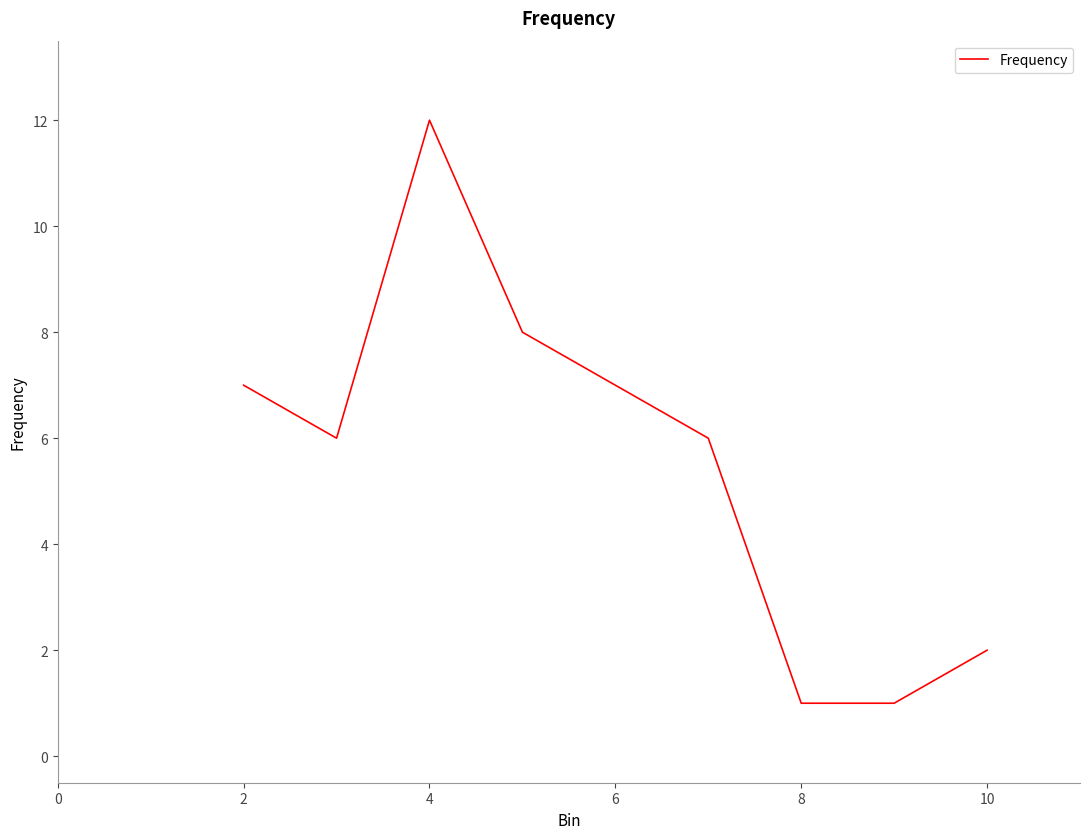

What is the maximum value shown in the chart?

12